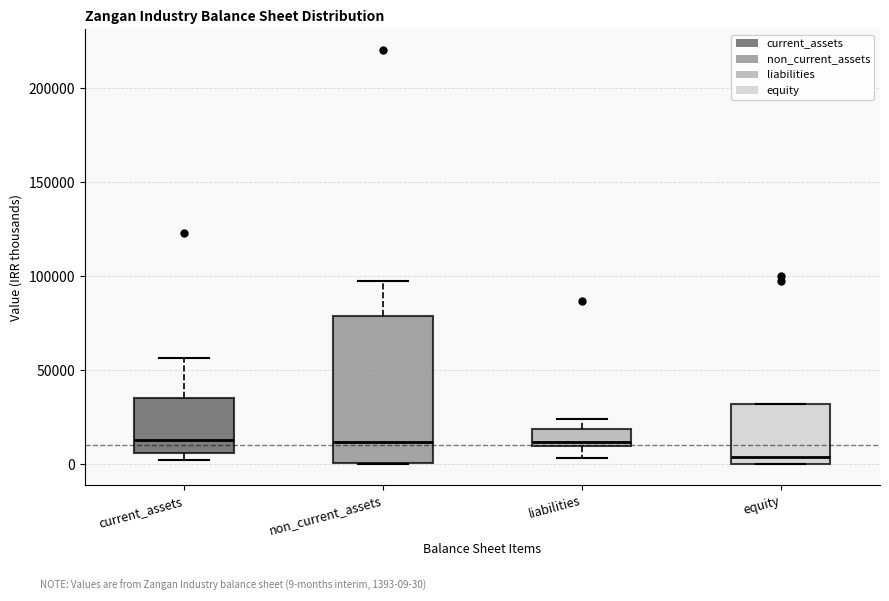

Reading left to right, transcribe this box plot: for each box, give where its median line is, the range the box spans, and where its two whiskers end, as read against the y-axis. The values are not printed on the chart, so give them approximately, as read against the axis.

current_assets: median 15000, box 5000 to 35000, whiskers 0 to 55000
non_current_assets: median 10000, box 0 to 80000, whiskers 0 to 95000
liabilities: median 10000 (just above the box's lower edge), box 10000 to 20000, whiskers 5000 to 25000
equity: median 5000, box 0 to 30000, whiskers 0 to 30000